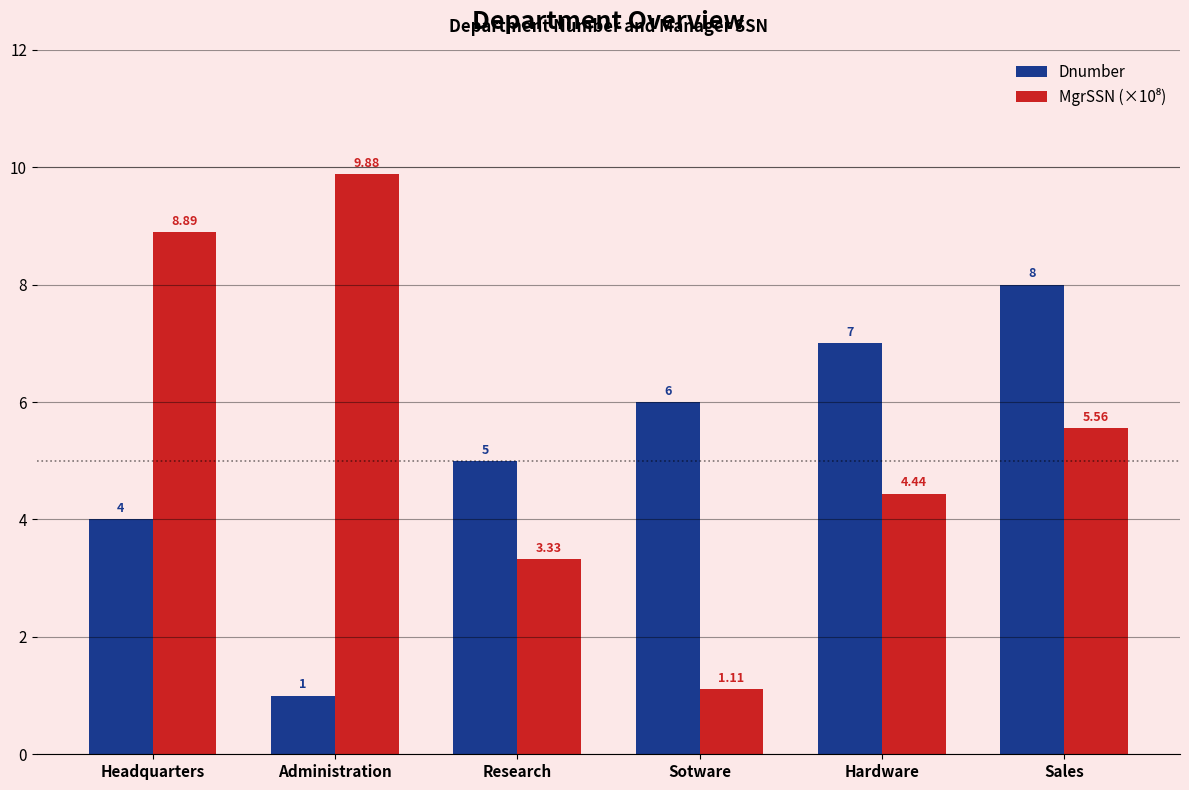

What is the difference between the highest and lowest values at Sales?

2.4